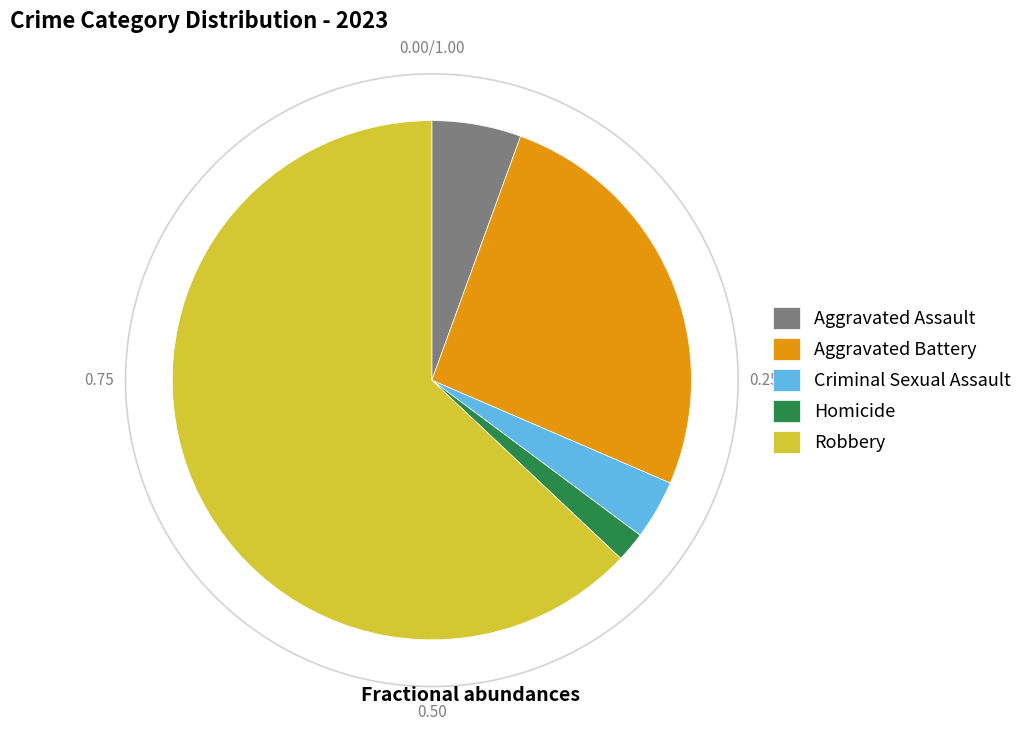

Which slice represents more than half of the pie?

Robbery